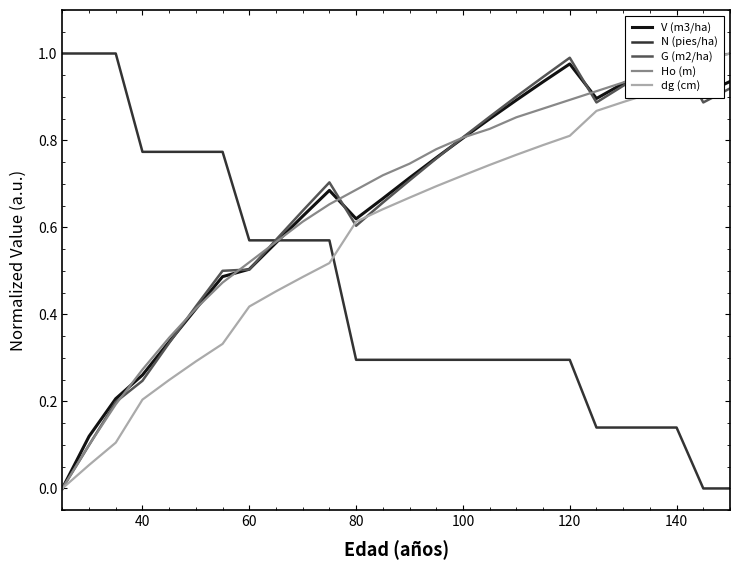

True or false: Ho (m) and V (m3/ha) cross at least once.

True